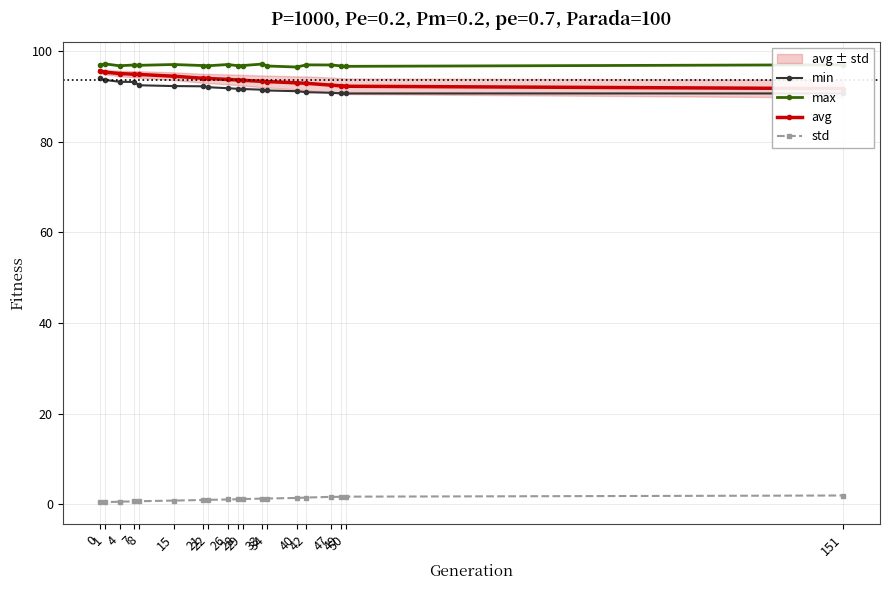

What is the average value of the max series?

96.8